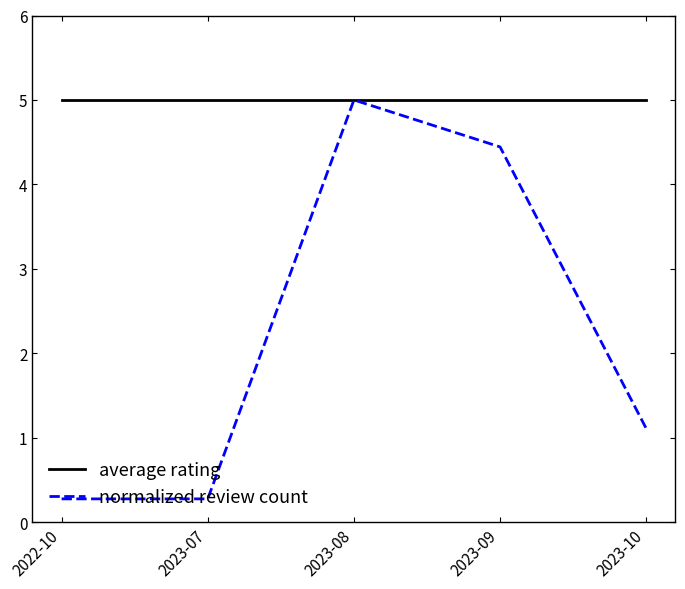

The normalized review count series shows 1.7 at 2023-10. True or false?

False